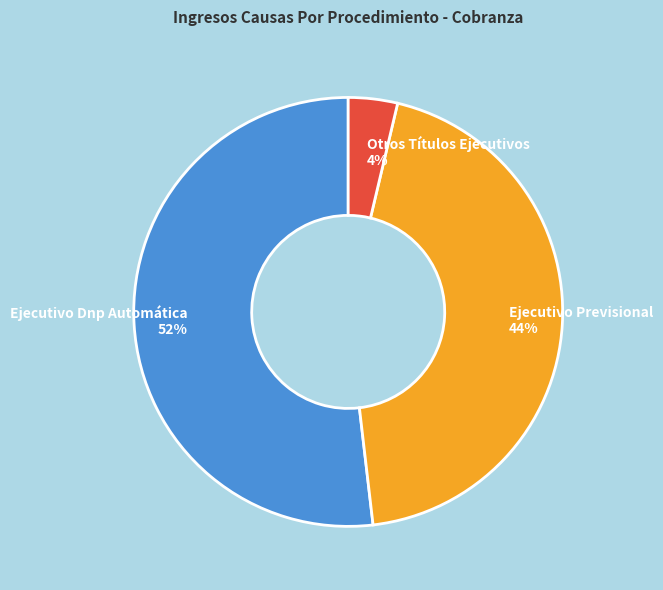

Is the sum of Ejecutivo Previsional and Ejecutivo Dnp Automática greater than half?

Yes